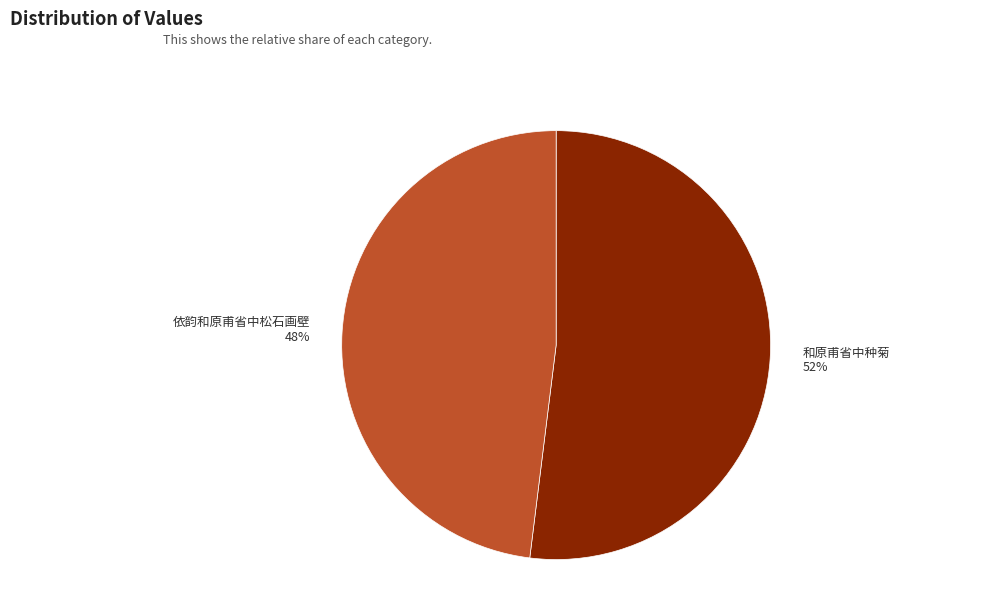

To the nearest percent, what is the average slice percentage?

50%